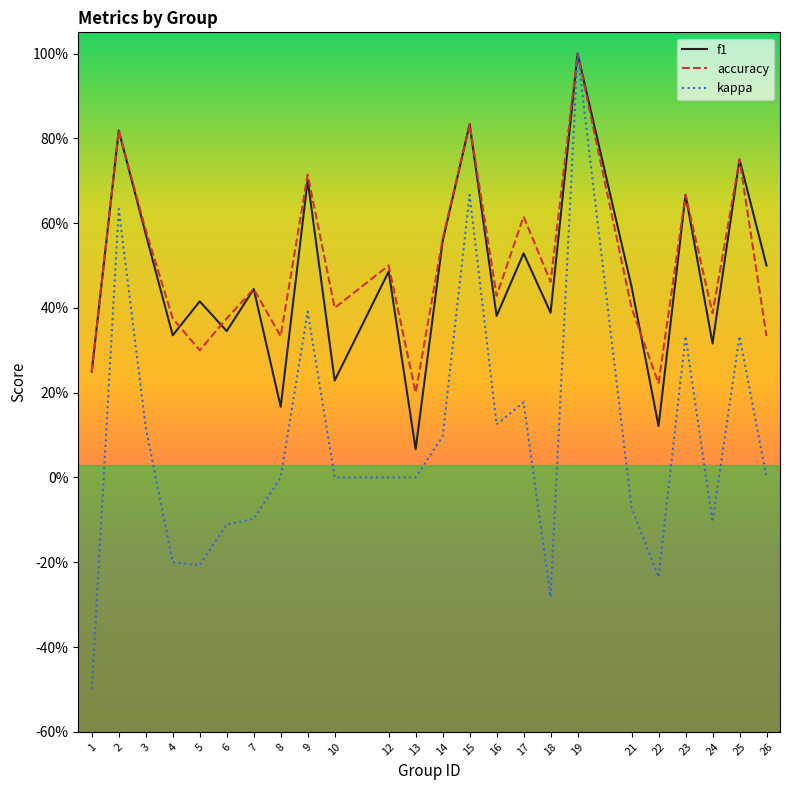

Where is the first local maximum for accuracy?

2